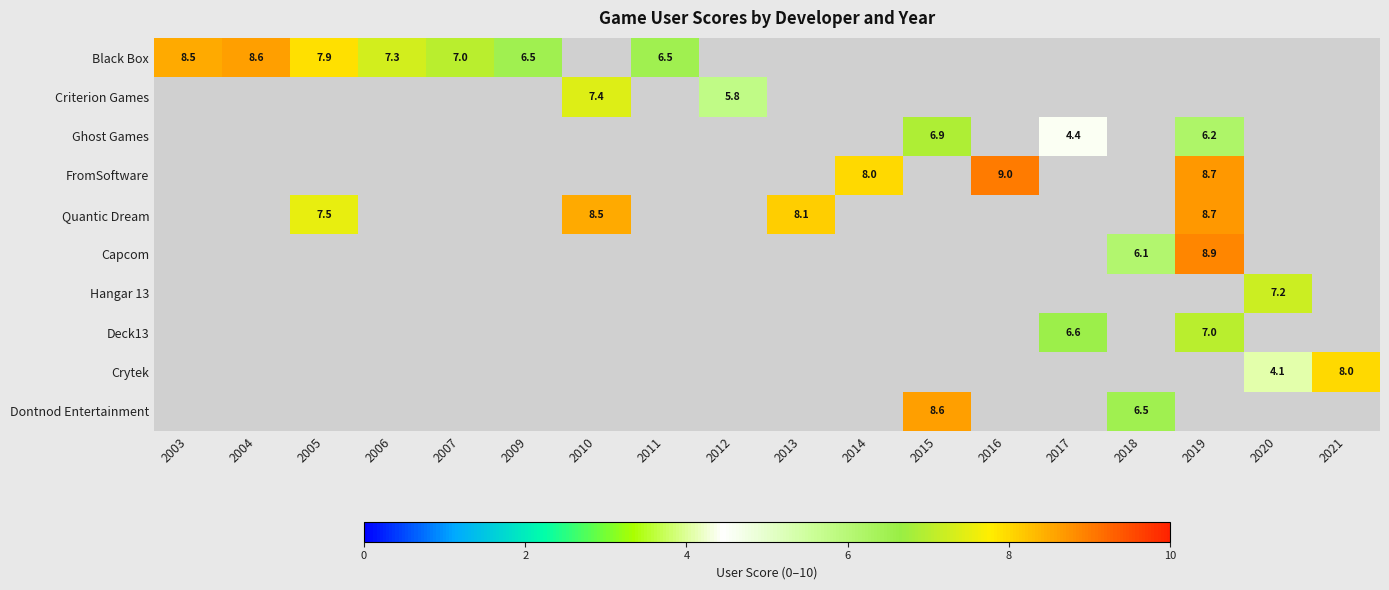

True or false: Black Box has a value of 8.5 at 2003.

True